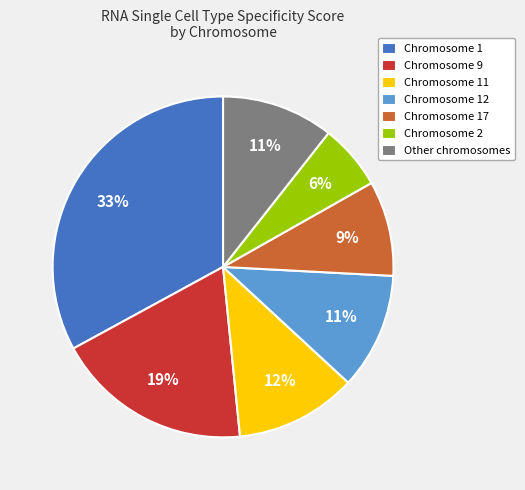

To the nearest percent, what percentage of the pie is Chromosome 11?

12%